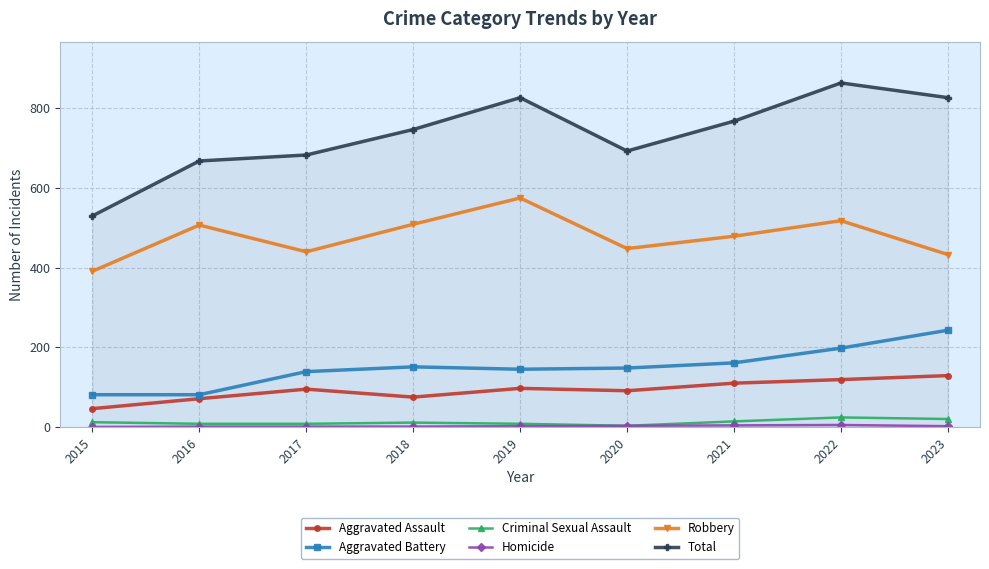

Which series has the largest range (max minus min)?

Total